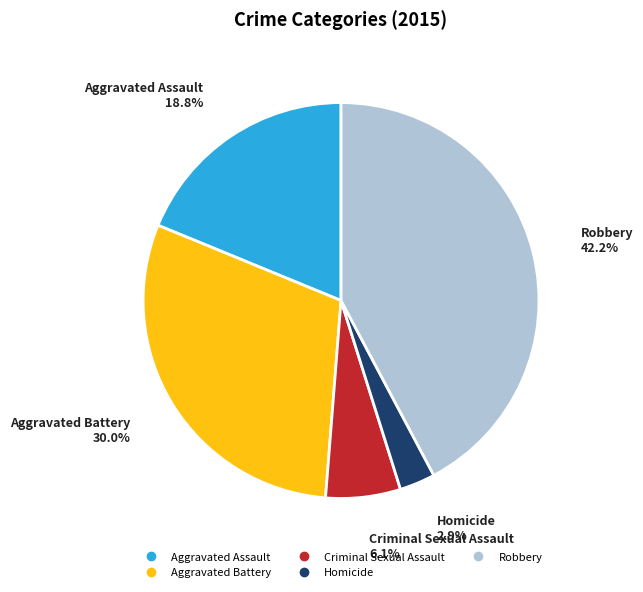

Is there any slice that represents more than half of the pie?

No